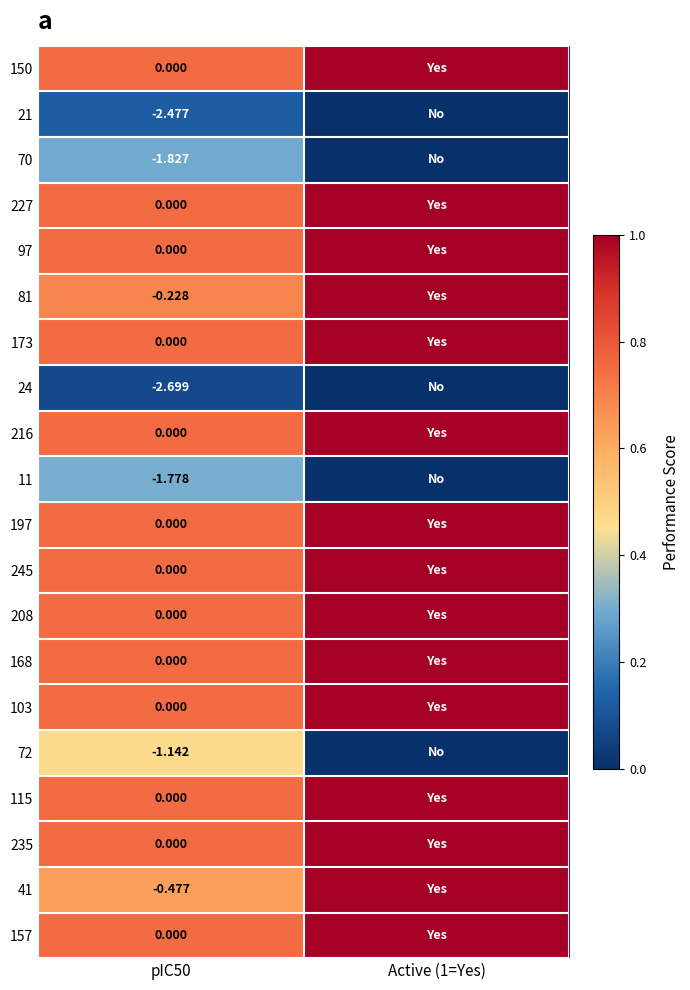

What is the minimum value for 103?

0.8